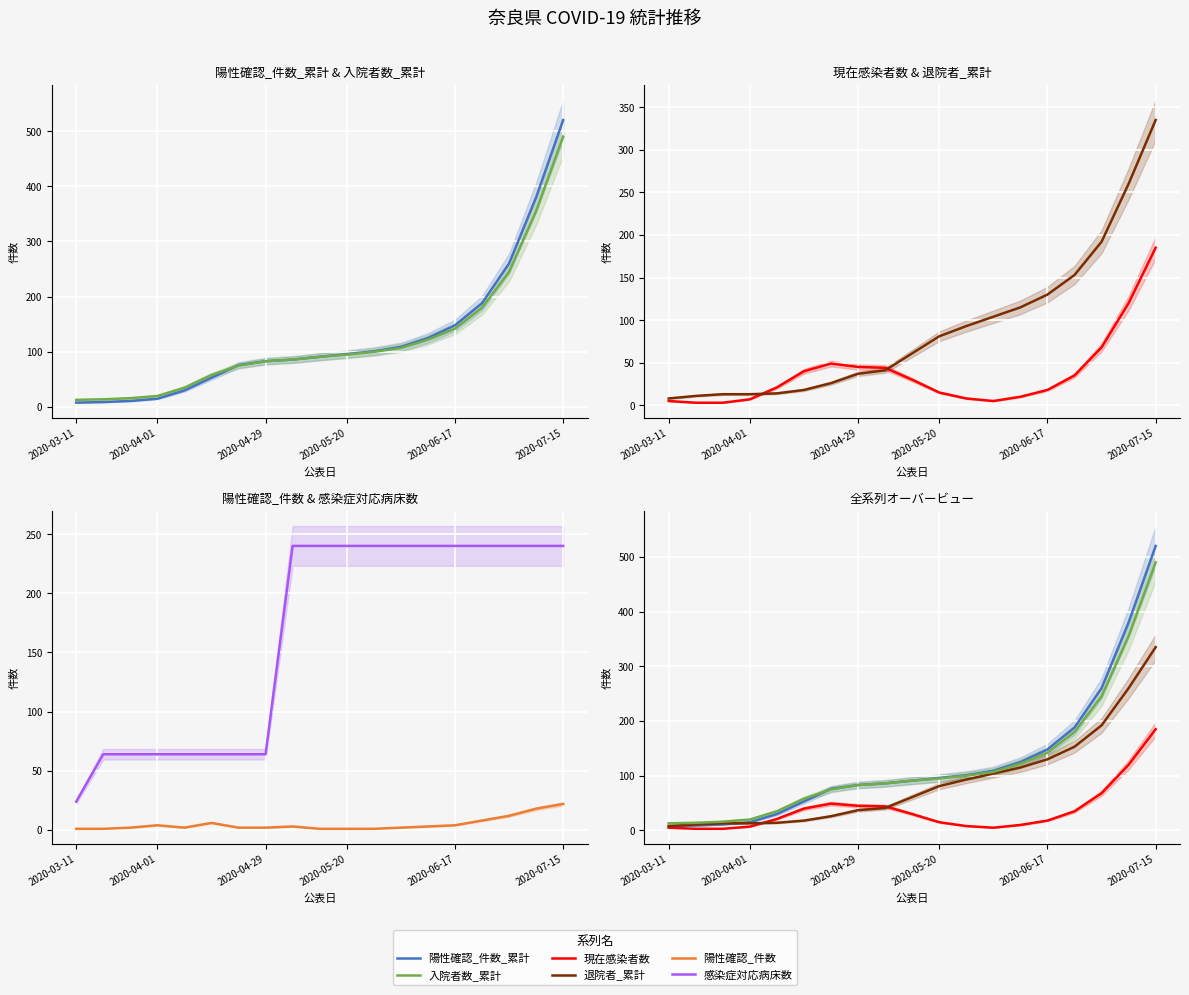

At how many categories does at least one series exceed 23?

19